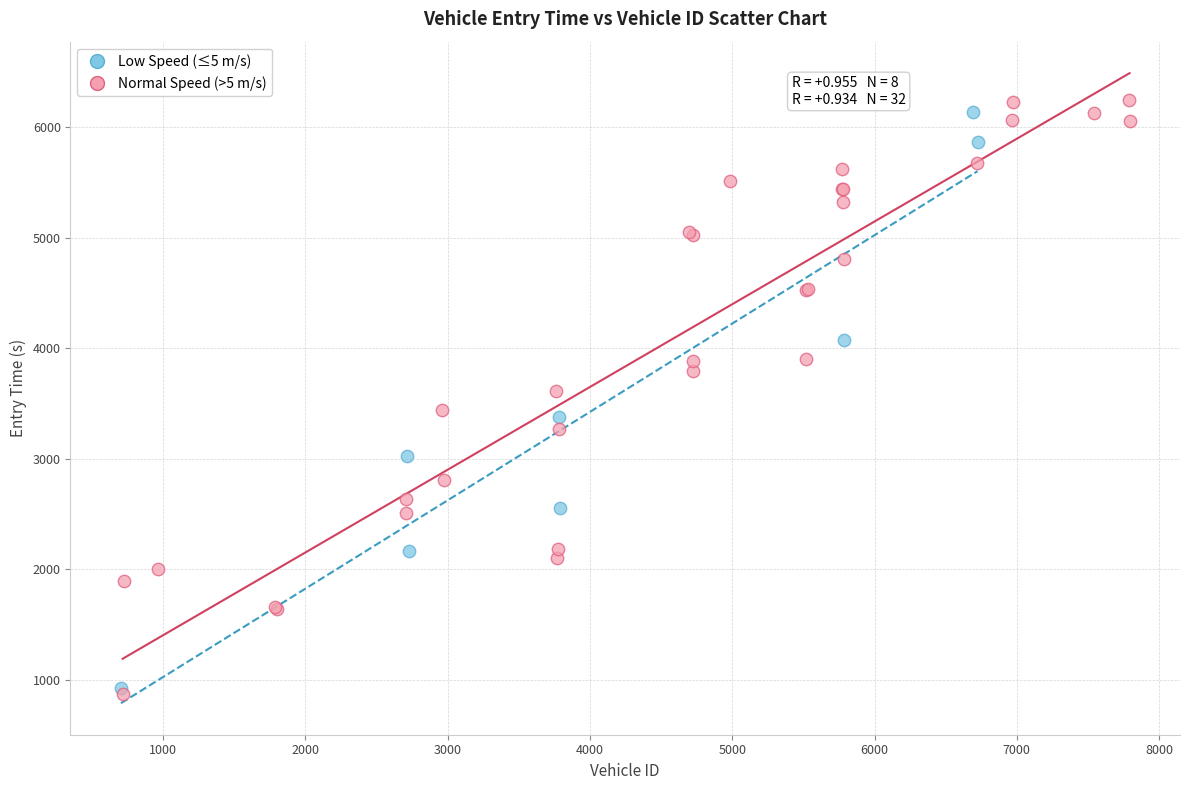

Which series reaches the minimum Y coordinate?

Normal Speed (>5 m/s)